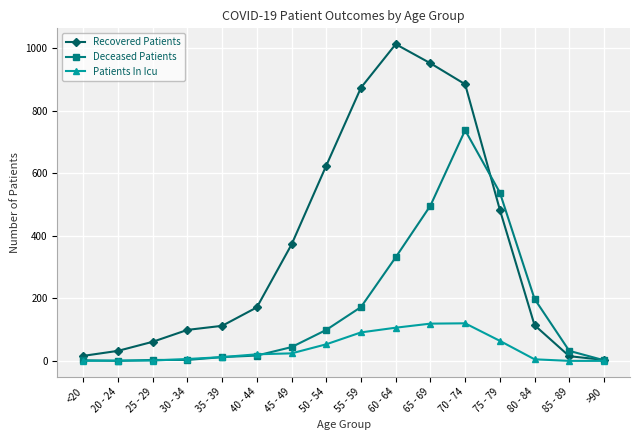

At which category is the sum across all series the highest?

70 - 74